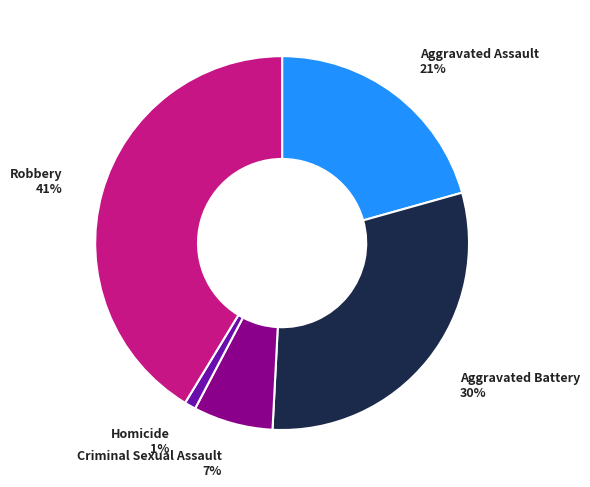

Does any single category account for the majority?

No